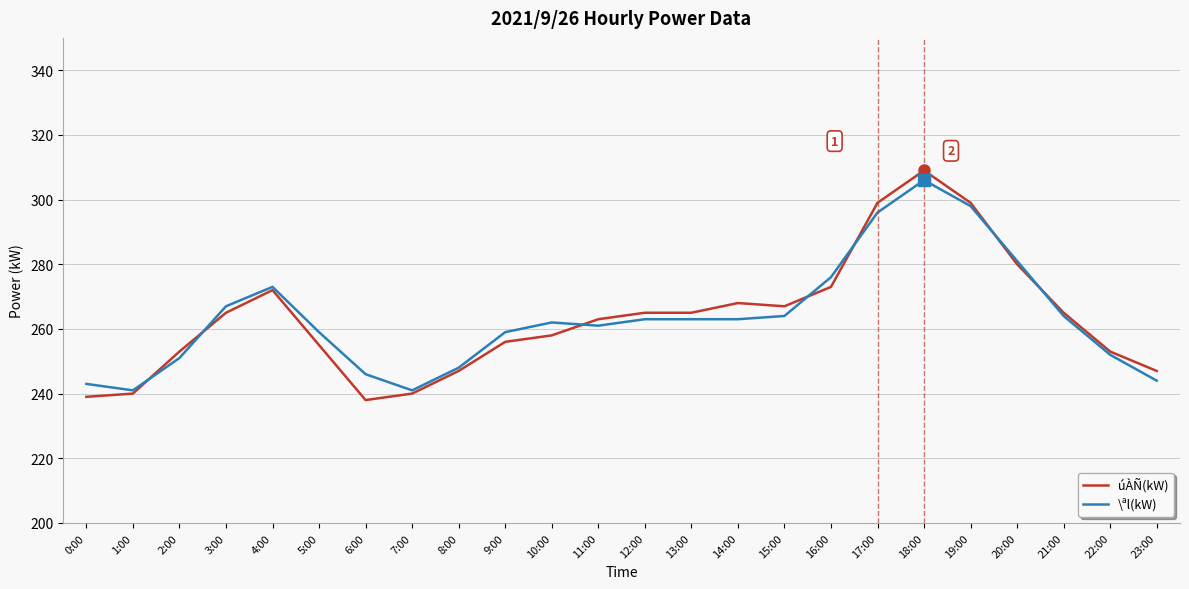

Is this an area chart (filled region under the line)?

No